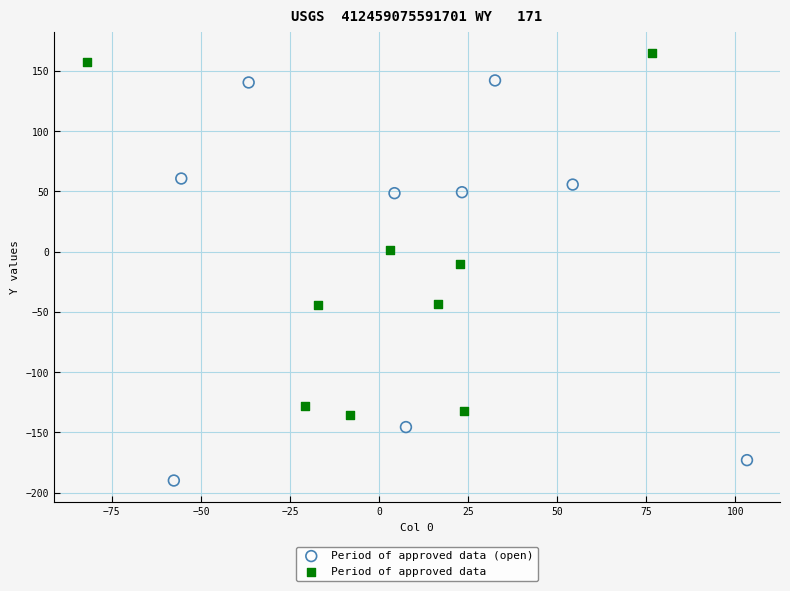

Which series reaches the minimum Y coordinate?

Period of approved data (open)